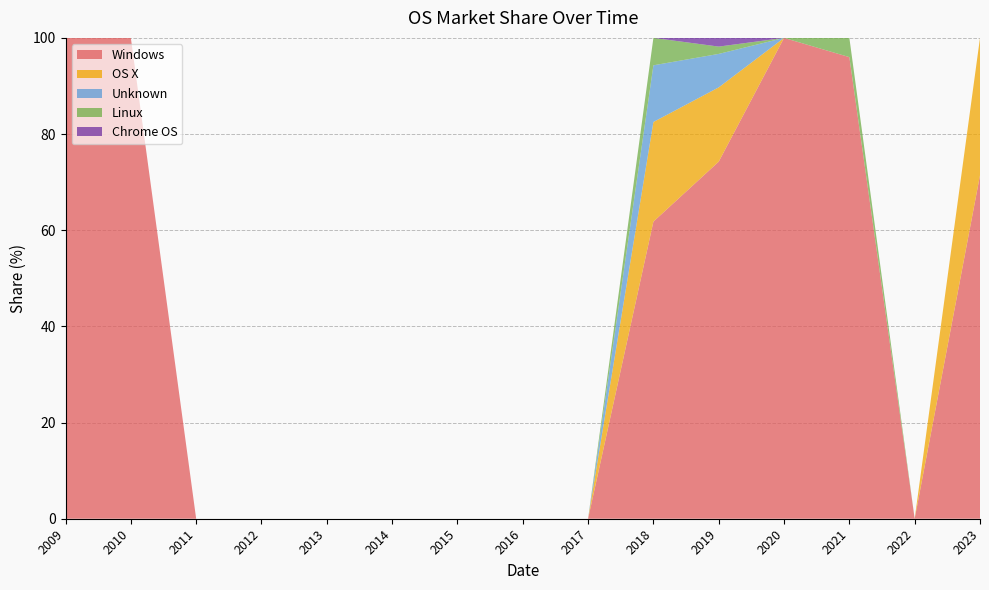

Reading left to right, what are all the values shown in this chart?

Windows: 2009=100.0	2010=100.0	2011=0.0	2012=0.0	2013=0.0	2014=0.0	2015=0.0	2016=0.0	2017=0.0	2018=61.8	2019=74.3	2020=100.0	2021=96.0	2022=0.0	2023=71.4
OS X: 2009=0.0	2010=0.0	2011=0.0	2012=0.0	2013=0.0	2014=0.0	2015=0.0	2016=0.0	2017=0.0	2018=20.7	2019=15.4	2020=0.0	2021=0.0	2022=0.0	2023=28.6
Unknown: 2009=0.0	2010=0.0	2011=0.0	2012=0.0	2013=0.0	2014=0.0	2015=0.0	2016=0.0	2017=0.0	2018=11.8	2019=7.0	2020=0.0	2021=0.0	2022=0.0	2023=0.0
Linux: 2009=0.0	2010=0.0	2011=0.0	2012=0.0	2013=0.0	2014=0.0	2015=0.0	2016=0.0	2017=0.0	2018=5.7	2019=1.5	2020=0.0	2021=4.0	2022=0.0	2023=0.0
Chrome OS: 2009=0.0	2010=0.0	2011=0.0	2012=0.0	2013=0.0	2014=0.0	2015=0.0	2016=0.0	2017=0.0	2018=0.0	2019=1.8	2020=0.0	2021=0.0	2022=0.0	2023=0.0